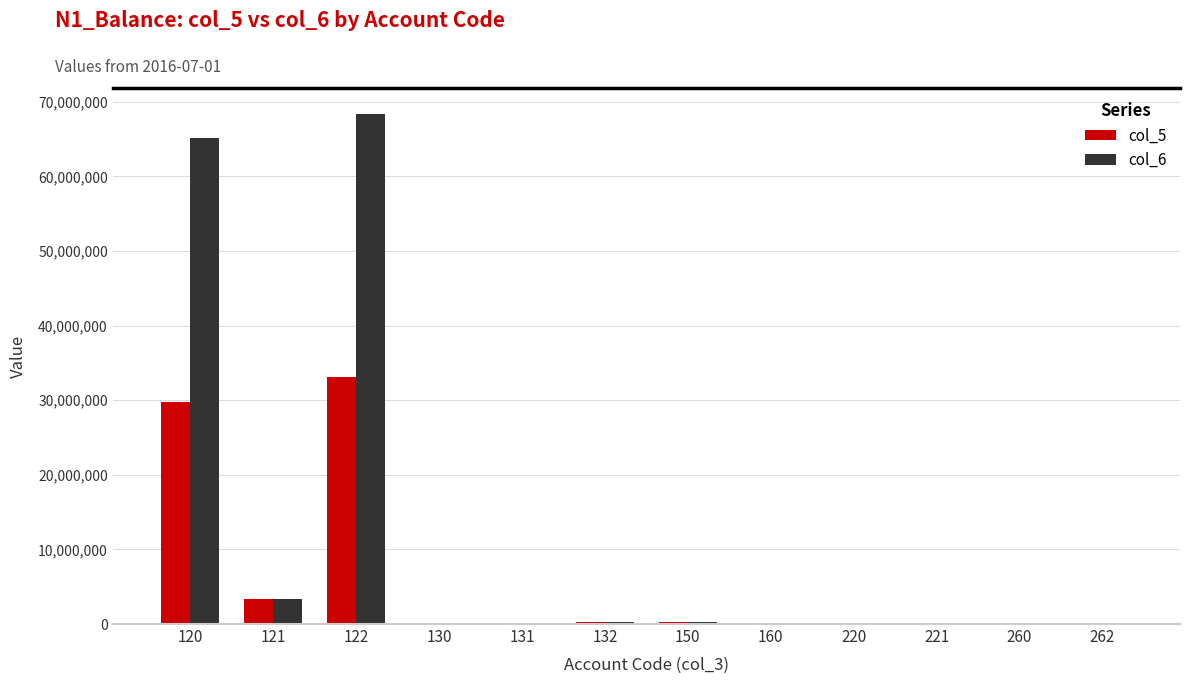

Between 120 and 122, which series saw the biggest shift?

col_5